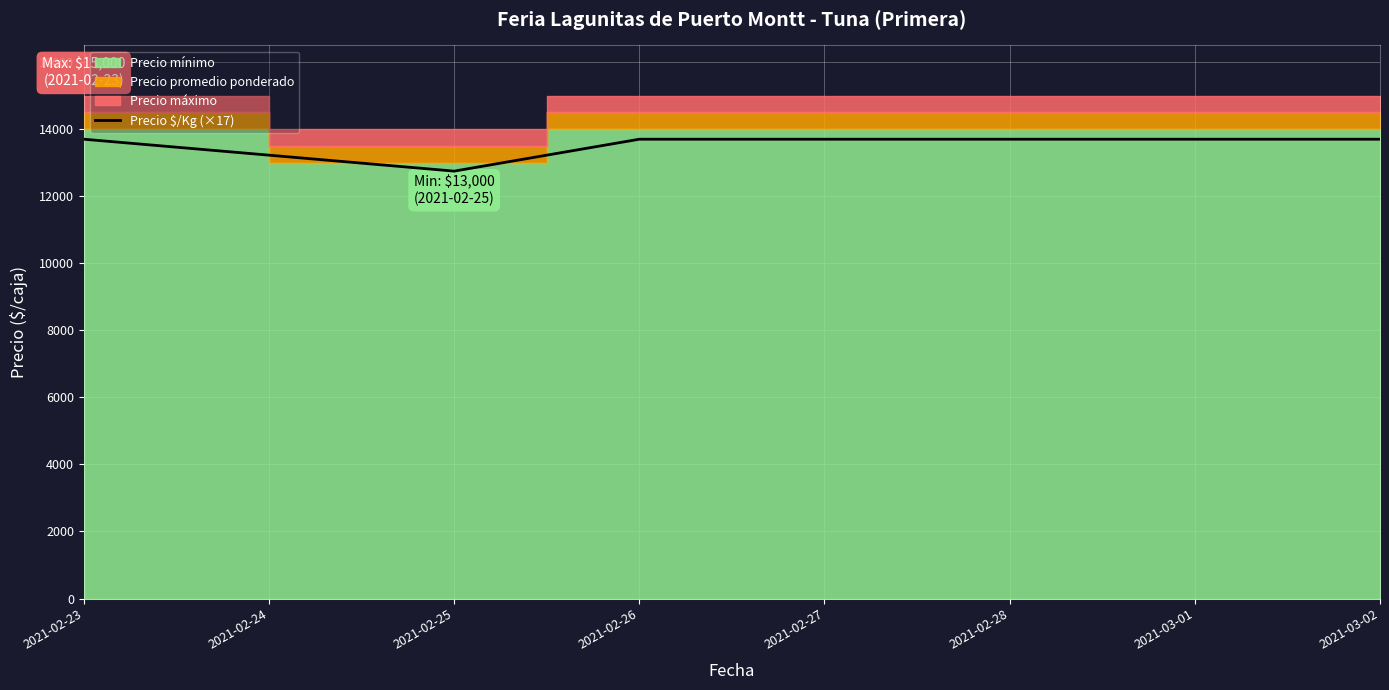

What is the minimum value shown in the chart?

12750